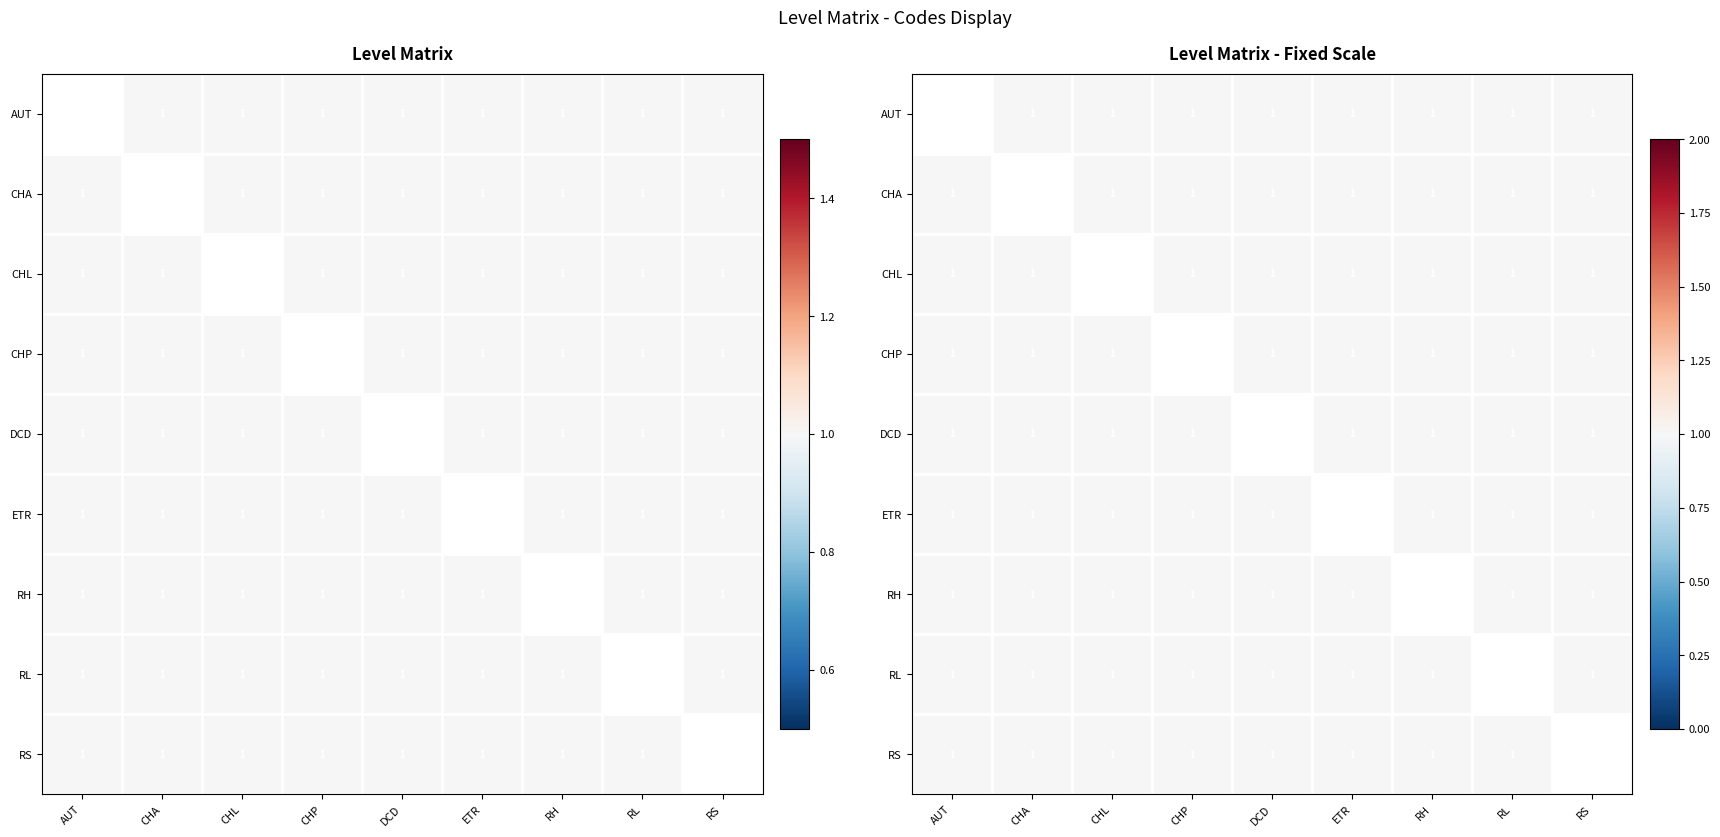

What is the lowest value of the CHA series?

1.0